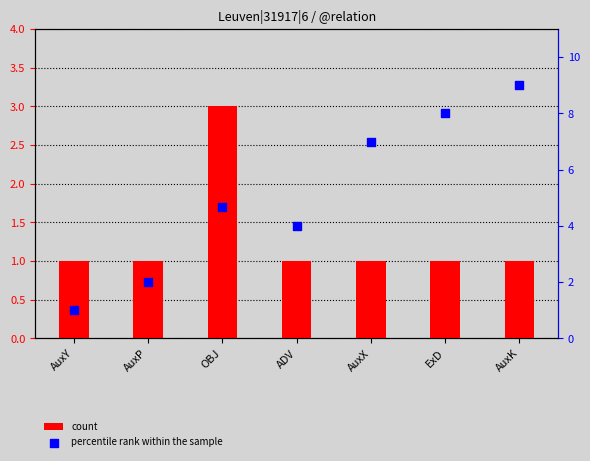

Which series has the largest Y range (max minus min)?

percentile rank within the sample